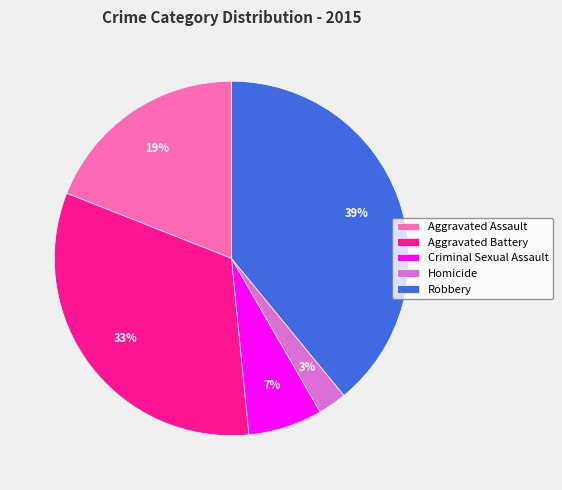

Approximately how many times larger is the value at Aggravated Battery compared to Aggravated Assault?

1.7